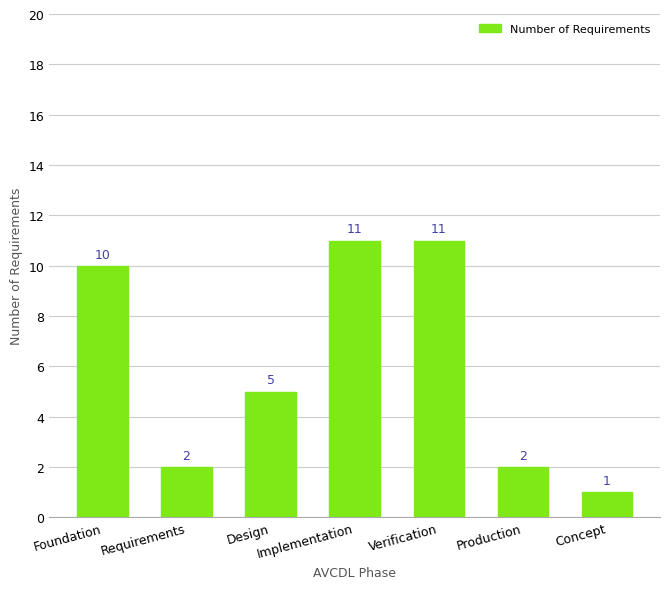

Reading left to right, transcribe all the data shown in this chart.

10	2	5	11	11	2	1